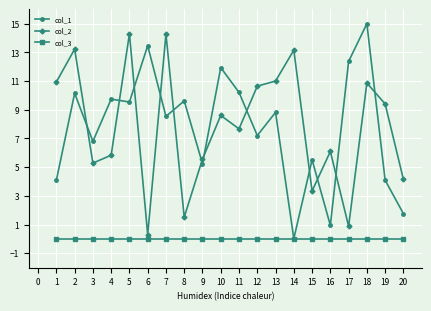

True or false: col_3 and col_2 cross at least once.

False